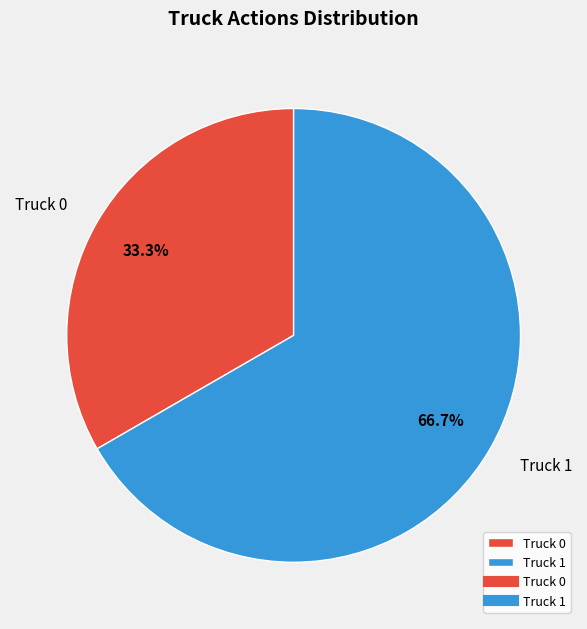

To the nearest percent, what is the difference between the Truck 0 and Truck 1 slice percentages?

33%